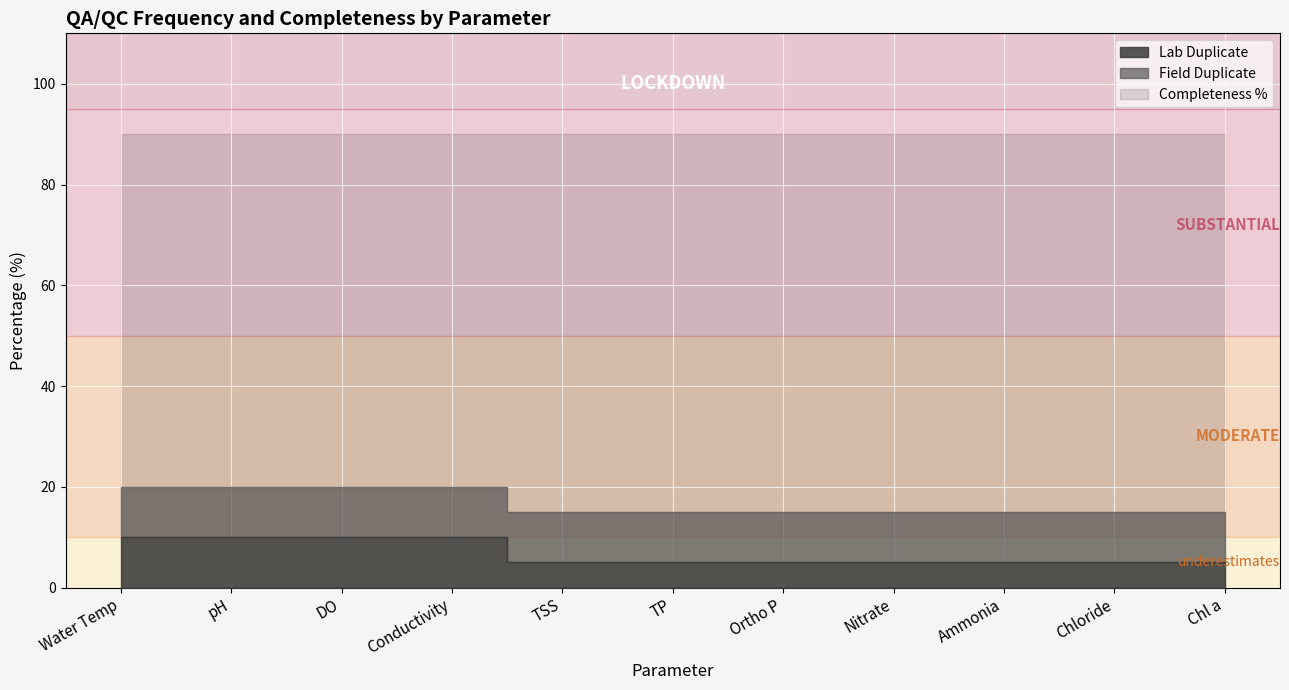

What is the label of the 1st point from the left?

Water Temp